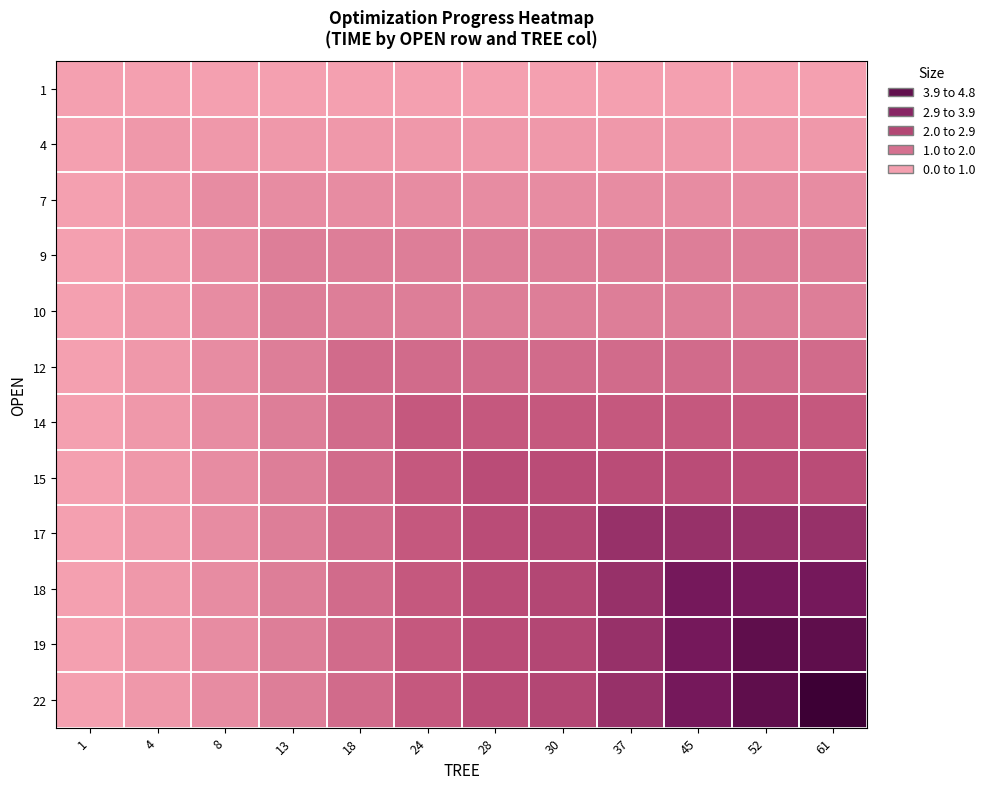

Reading left to right, list all the values displayed in this chart.

1: 1=0.0	4=0.0	8=0.0	13=0.0	18=0.0	24=0.0	28=0.0	30=0.0	37=0.0	45=0.0	52=0.0	61=0.0
4: 1=0.0	4=0.2	8=0.2	13=0.2	18=0.2	24=0.2	28=0.2	30=0.2	37=0.2	45=0.2	52=0.2	61=0.2
7: 1=0.0	4=0.2	8=0.4	13=0.4	18=0.4	24=0.4	28=0.4	30=0.4	37=0.4	45=0.4	52=0.4	61=0.4
9: 1=0.0	4=0.2	8=0.4	13=0.7	18=0.7	24=0.7	28=0.7	30=0.7	37=0.7	45=0.7	52=0.7	61=0.7
10: 1=0.0	4=0.2	8=0.4	13=0.7	18=0.7	24=0.7	28=0.7	30=0.7	37=0.7	45=0.7	52=0.7	61=0.7
12: 1=0.0	4=0.2	8=0.4	13=0.7	18=1.1	24=1.1	28=1.1	30=1.1	37=1.1	45=1.1	52=1.1	61=1.1
14: 1=0.0	4=0.2	8=0.4	13=0.7	18=1.1	24=1.5	28=1.5	30=1.5	37=1.5	45=1.5	52=1.5	61=1.5
15: 1=0.0	4=0.2	8=0.4	13=0.7	18=1.1	24=1.5	28=1.8	30=1.8	37=1.8	45=1.8	52=1.8	61=1.8
17: 1=0.0	4=0.2	8=0.4	13=0.7	18=1.1	24=1.5	28=1.8	30=1.9	37=2.6	45=2.6	52=2.6	61=2.6
18: 1=0.0	4=0.2	8=0.4	13=0.7	18=1.1	24=1.5	28=1.8	30=1.9	37=2.6	45=3.3	52=3.3	61=3.3
19: 1=0.0	4=0.2	8=0.4	13=0.7	18=1.1	24=1.5	28=1.8	30=1.9	37=2.6	45=3.3	52=3.9	61=3.9
22: 1=0.0	4=0.2	8=0.4	13=0.7	18=1.1	24=1.5	28=1.8	30=1.9	37=2.6	45=3.3	52=3.9	61=4.8